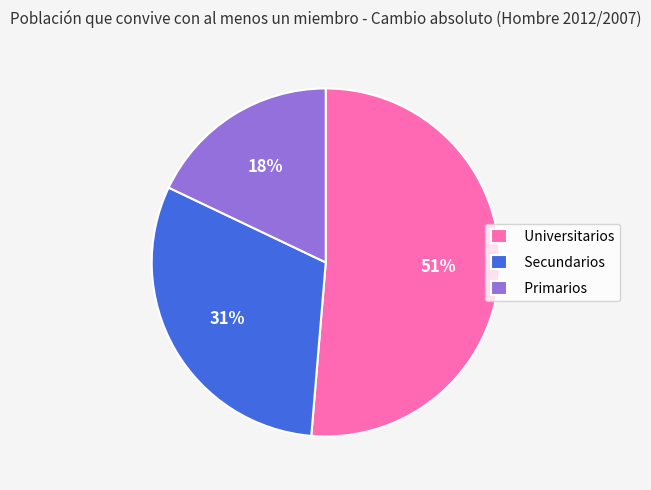

Is Secundarios the majority of the pie?

No